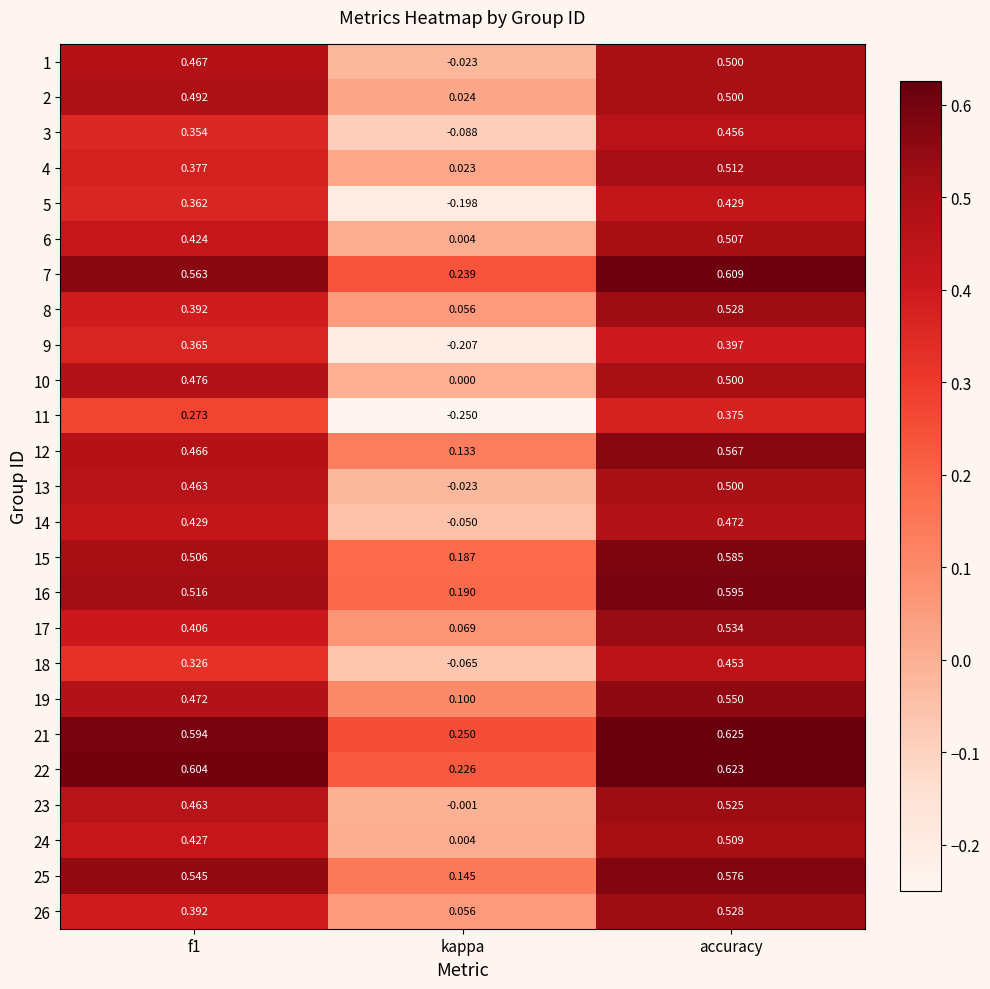

Is the value of 9 at kappa greater than the value of 1 at accuracy?

No